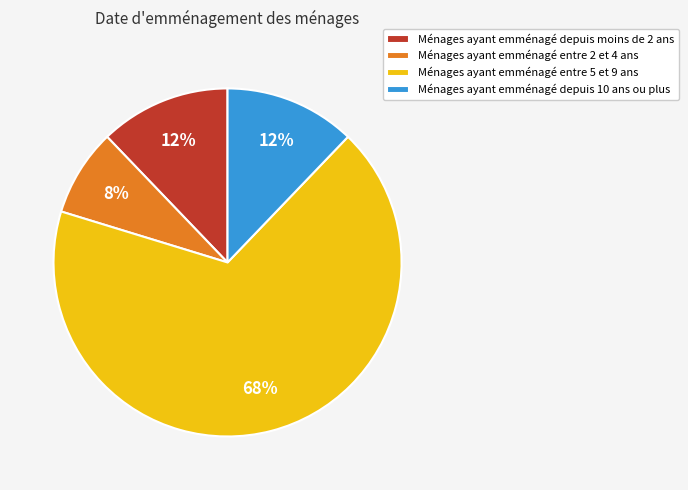

Which category has the smallest portion of the pie?

Ménages ayant emménagé entre 2 et 4 ans